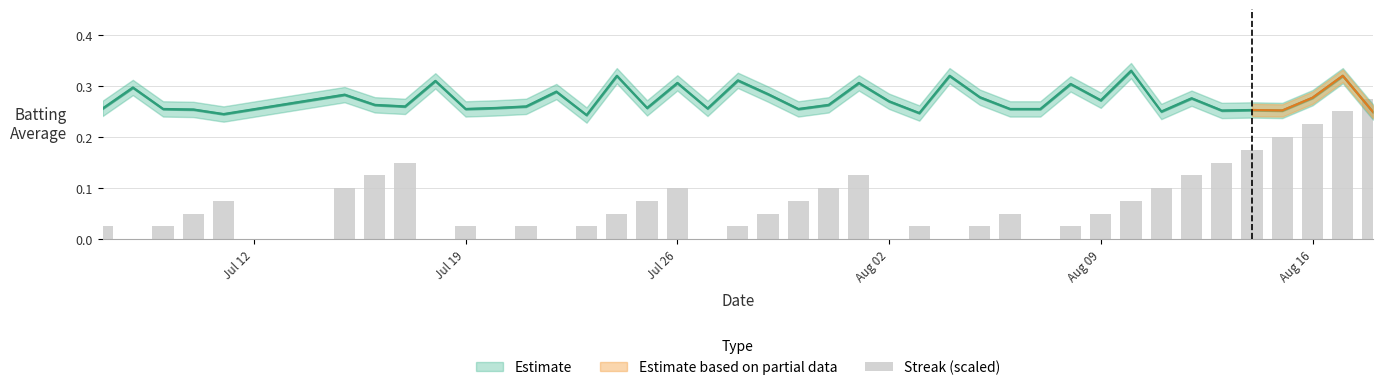

Reading right to left, list all the values displayed in this chart.

0.3	0.2	0.2	0.2	0.2	0.2	0.1	0.1	0.1	0.1	0.0	0.0	0.1	0.0	0.0	0.0	0.0	0.1	0.1	0.1	0.1	0.0	0.0	0.1	0.1	0.1	0.0	0.0	0.0	0.0	0.0	0.0	0.2	0.1	0.1	0.1	0.1	0.0	0.0	0.0